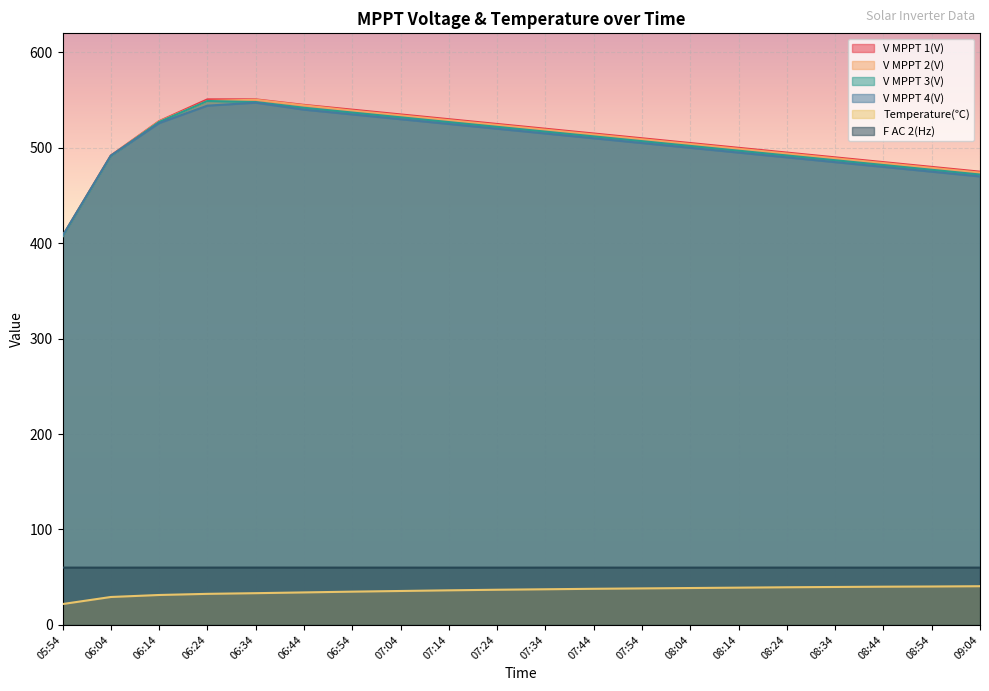

What are all the series names shown in the legend?

V MPPT 1(V), V MPPT 2(V), V MPPT 3(V), V MPPT 4(V), Temperature(℃), F AC 2(Hz)